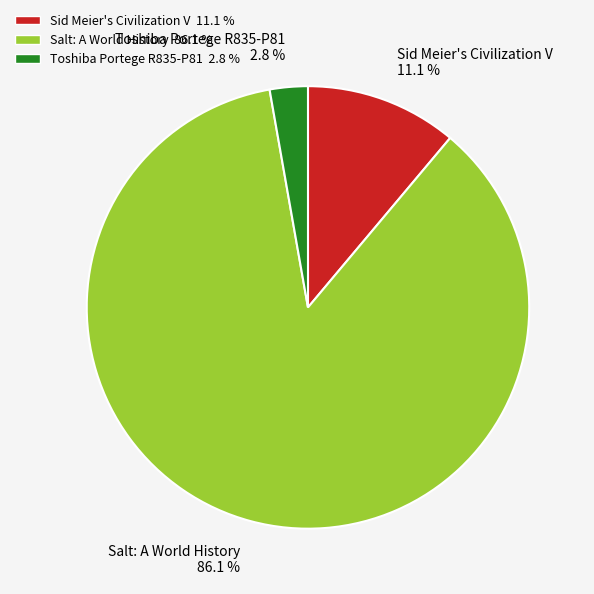

What percentage is the Toshiba Portege R835-P81 slice, to the nearest percent?

3%